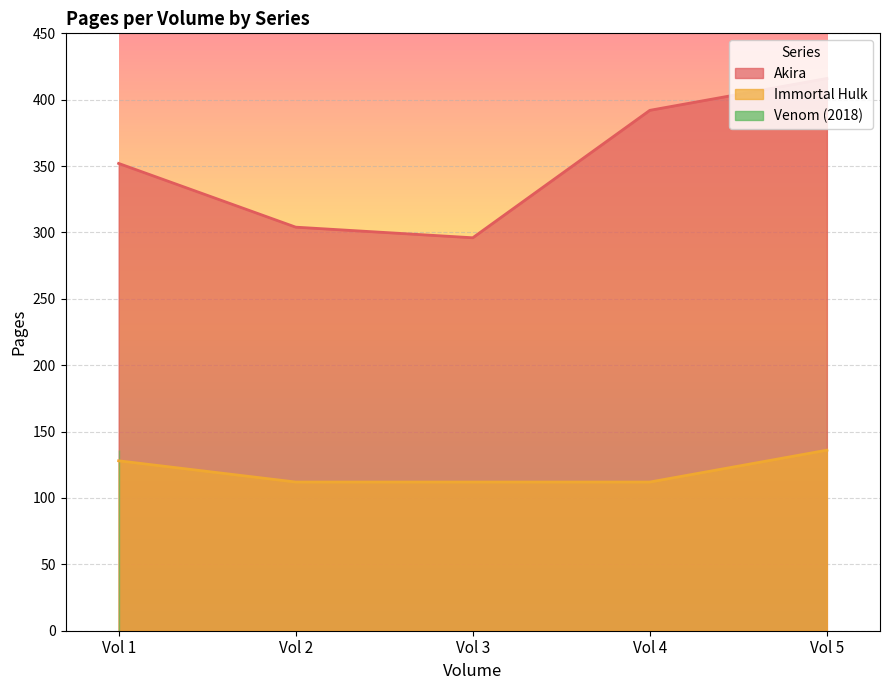

How many data points does each series have?

5